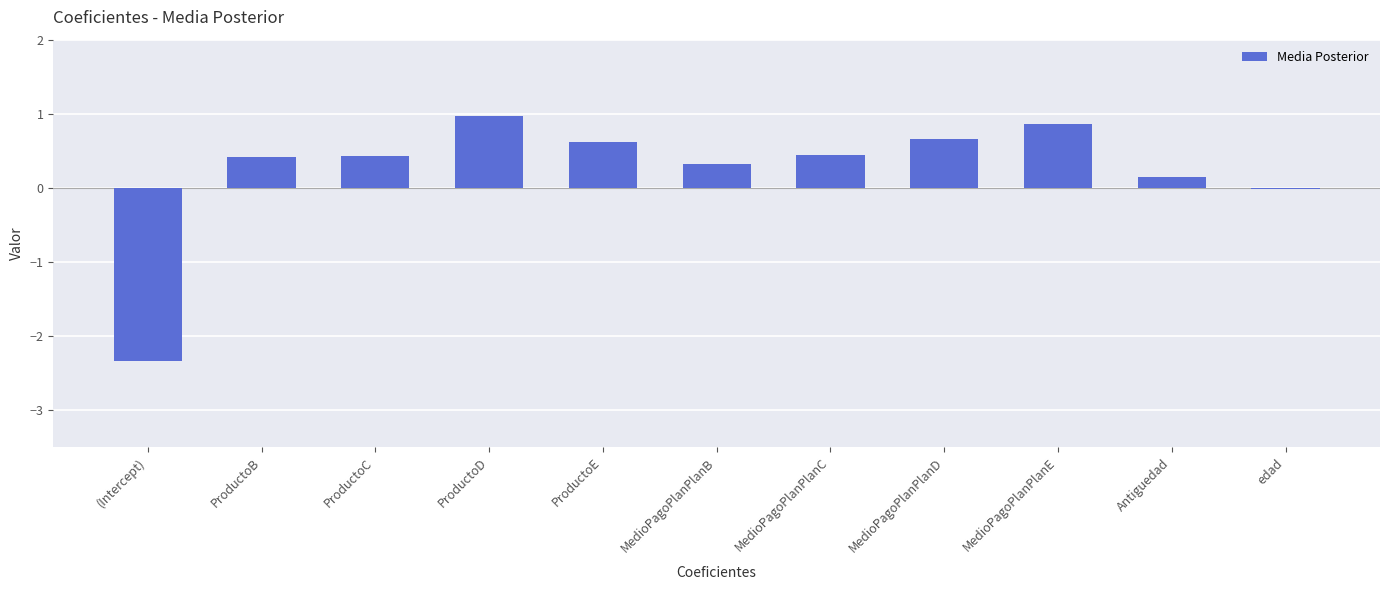

What is the average value?

0.2